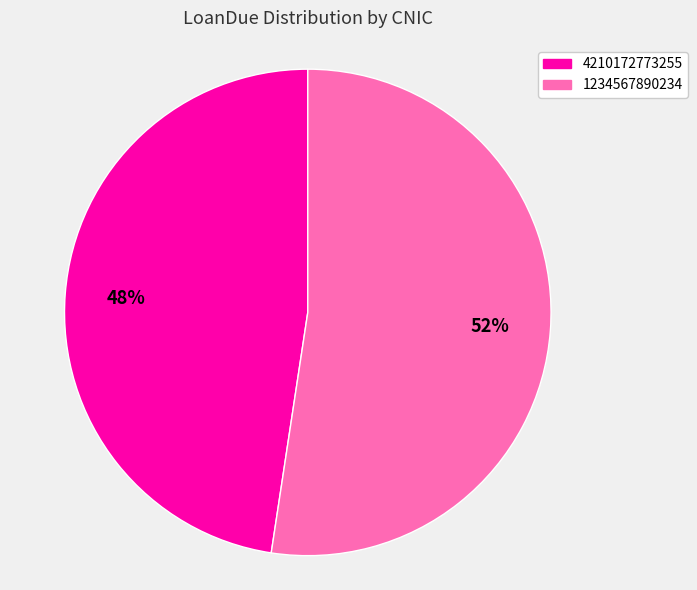

How many slices are in this pie chart?

2